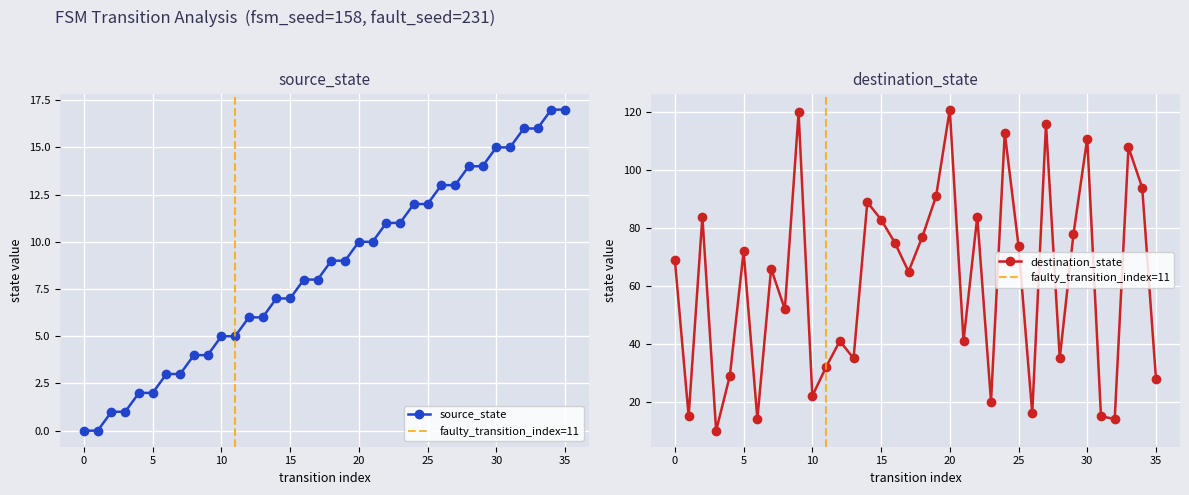

How many values in source_state are above zero?

34